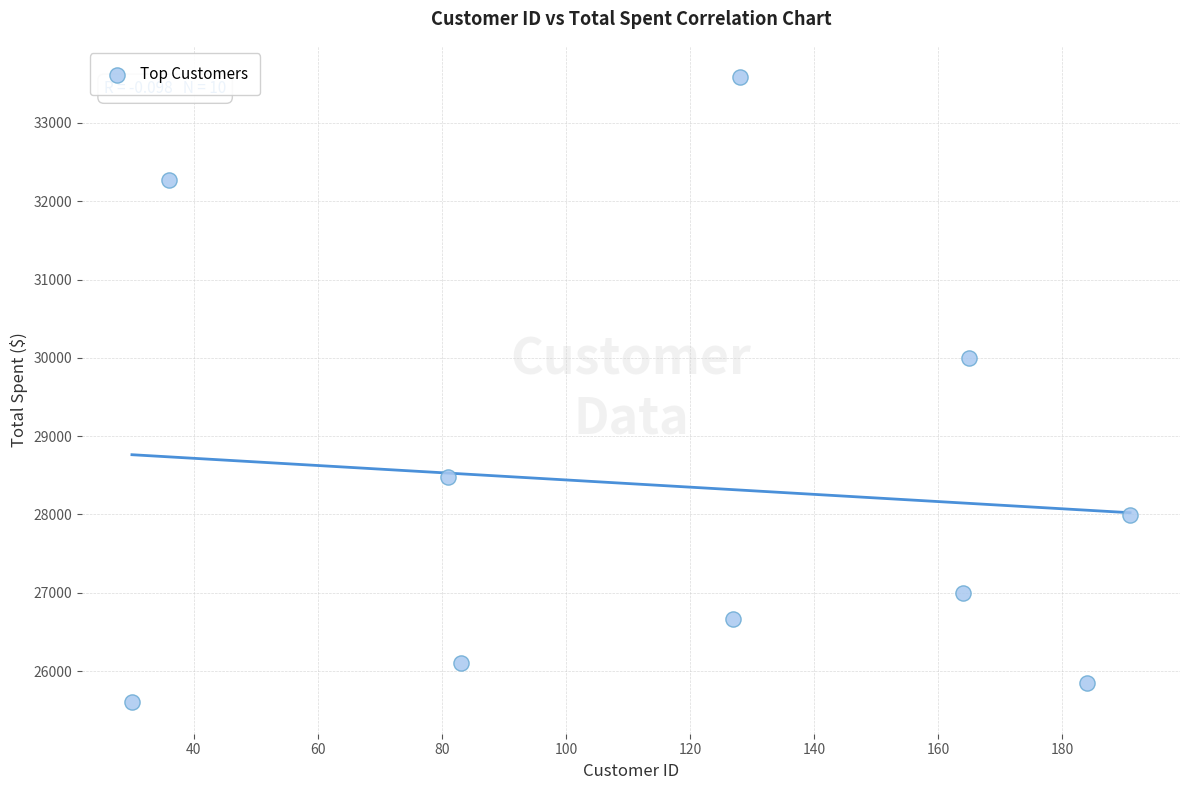

What is the average X value?

118.9